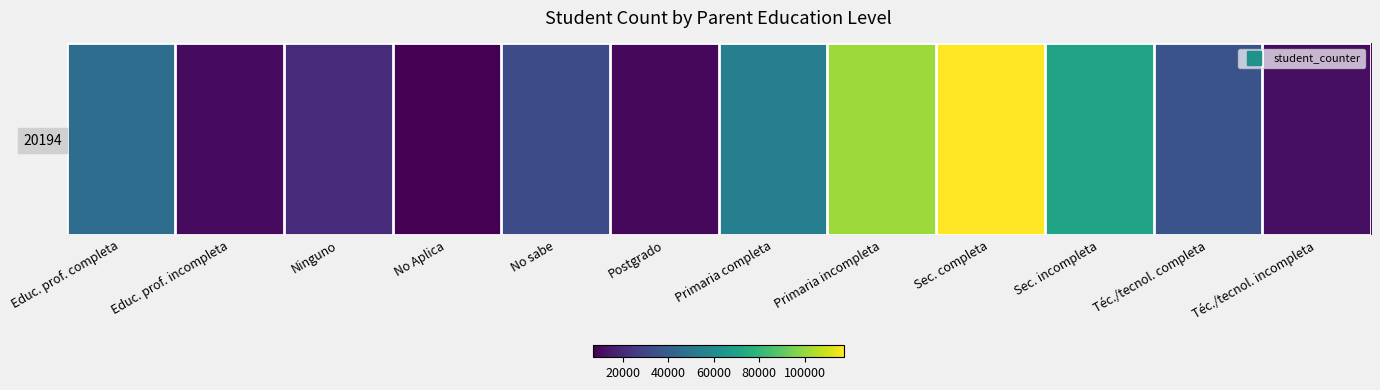

The value at Primaria completa is 54141. True or false?

True